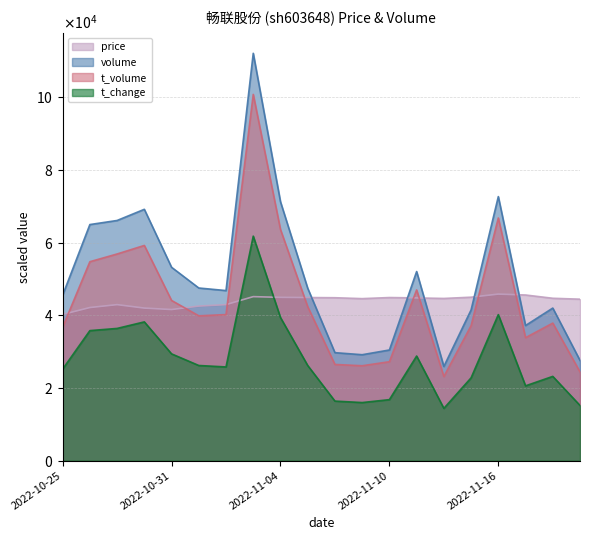

What are all the series names shown in the legend?

price, volume, t_volume, t_change